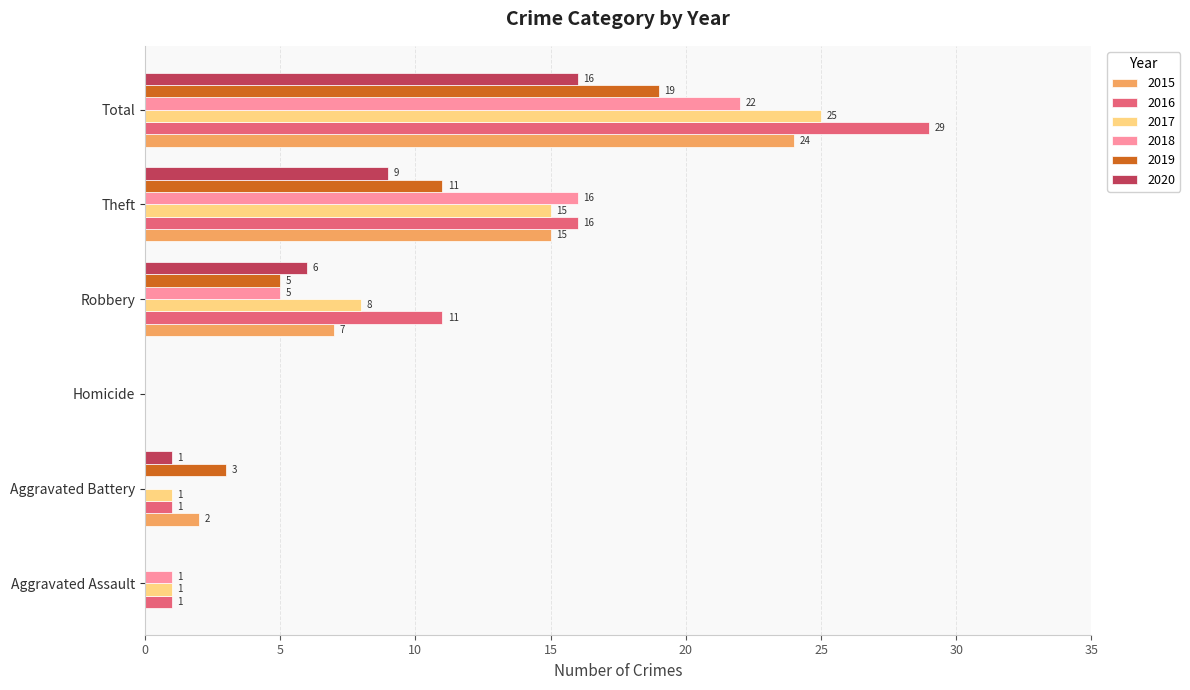

Which series changed the most between Aggravated Battery and Homicide?

2019